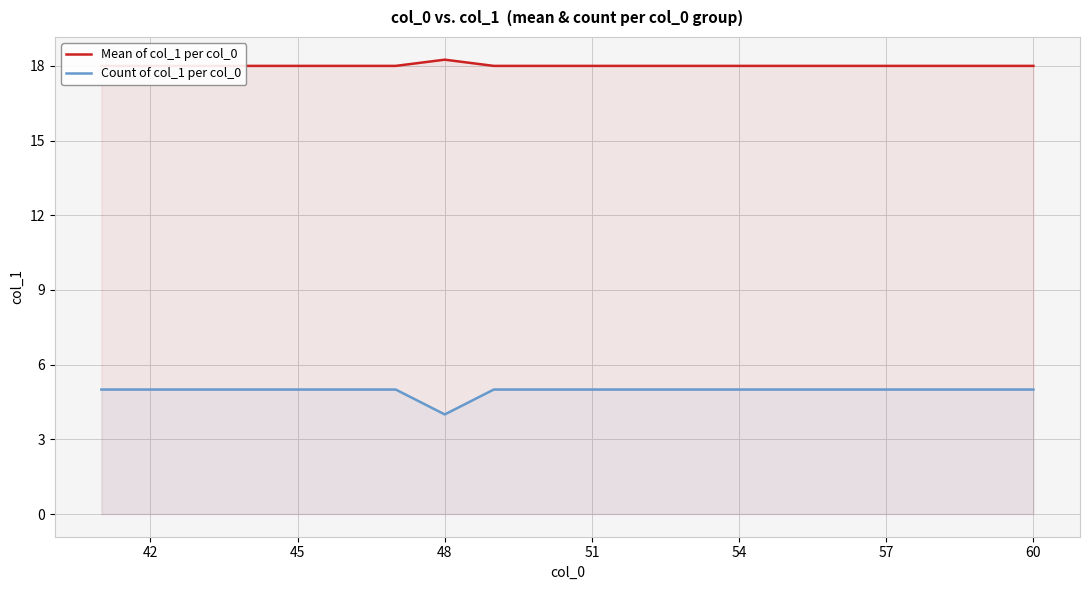

The value of Count of col_1 per col_0 at 48 is 6. True or false?

False